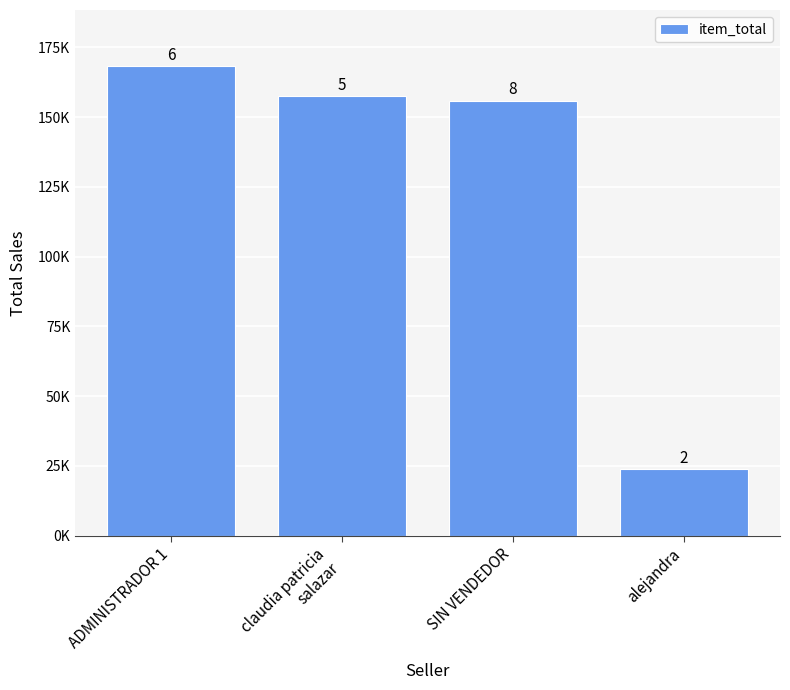

Are the bars horizontal?

No